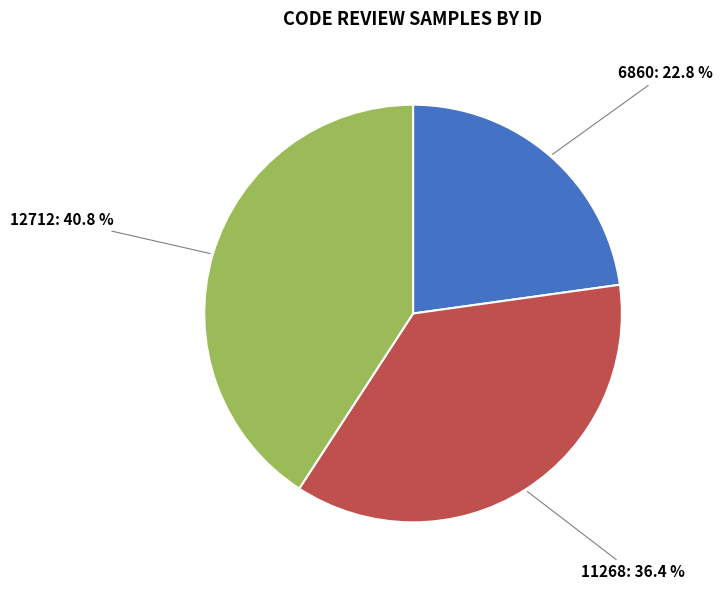

Does 11268 account for over 50% of the chart?

No